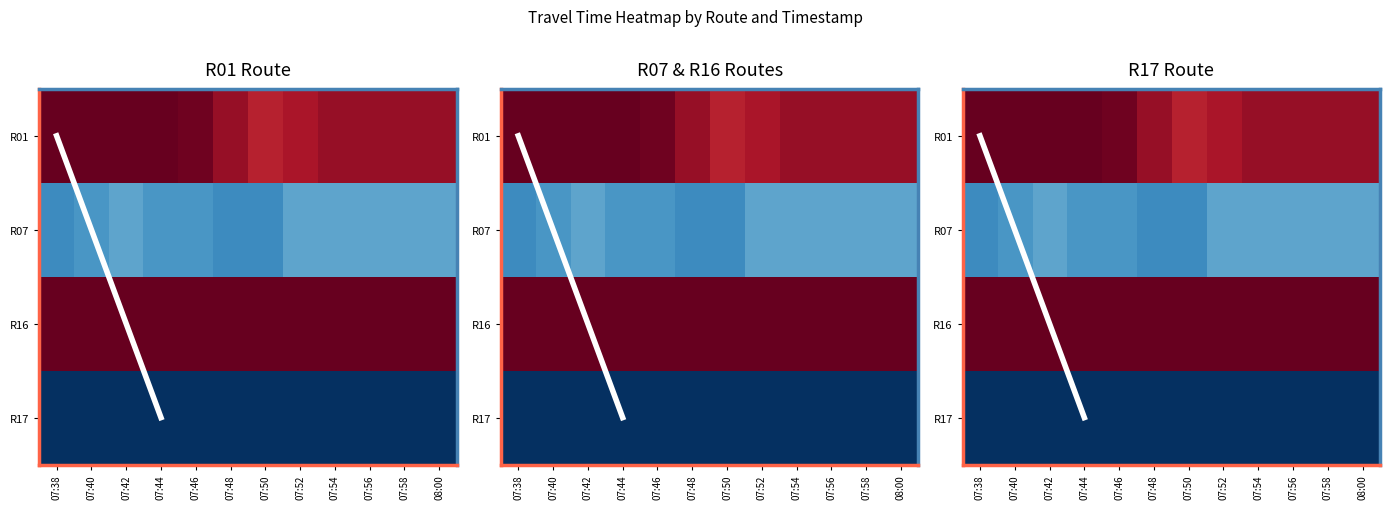

Where does the R16-2-Av. Alberto Craveiro-NS series first go above 30?

07:48